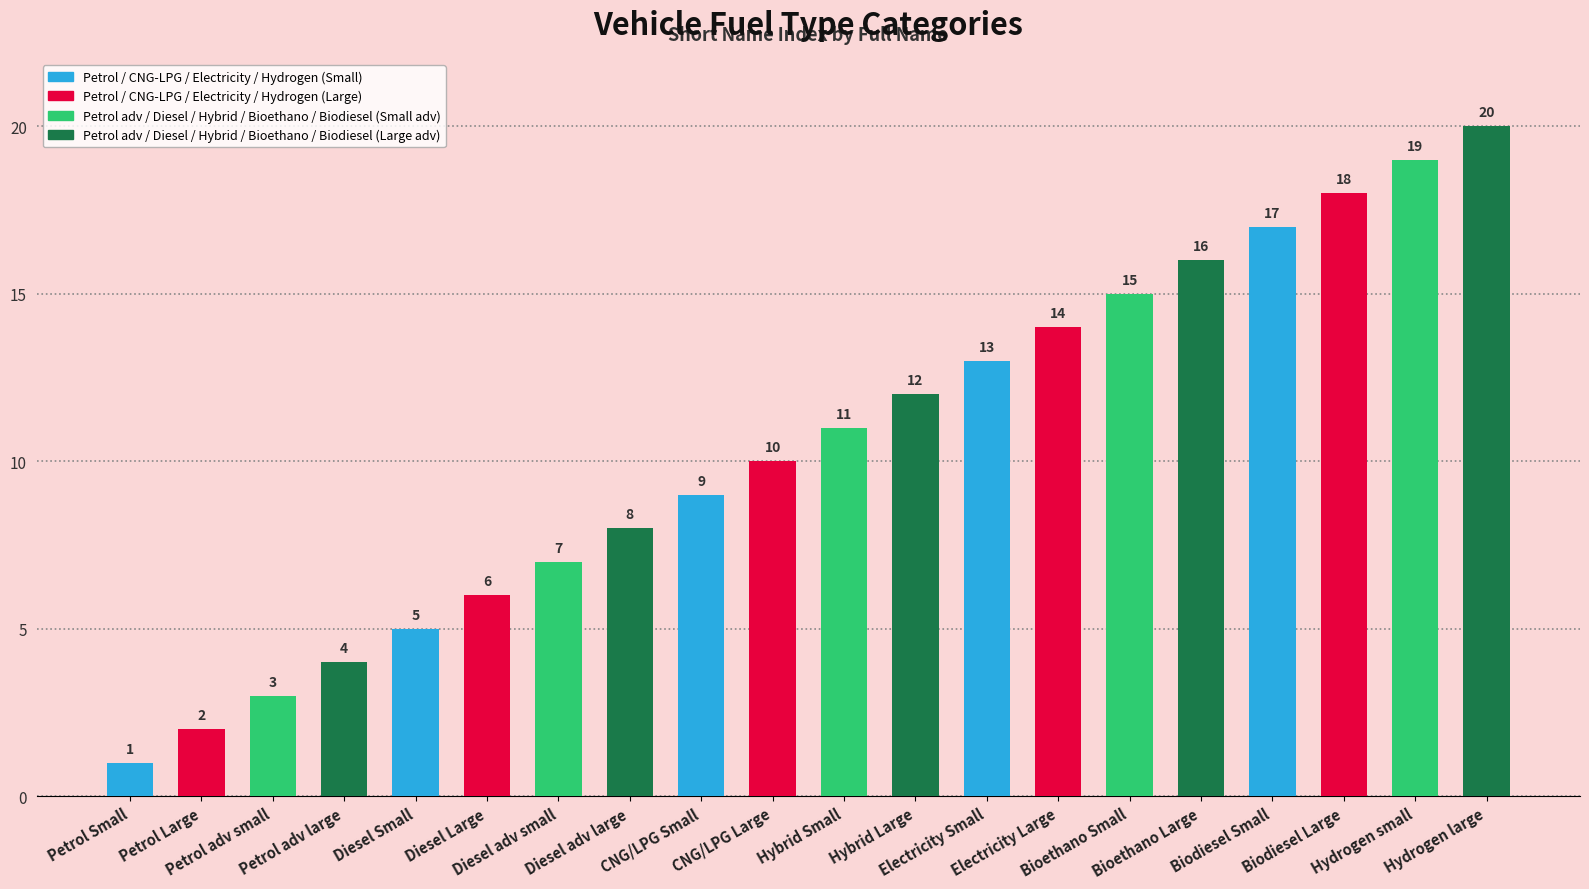

What is the label of the 5th bar from the right?

Bioethano Large